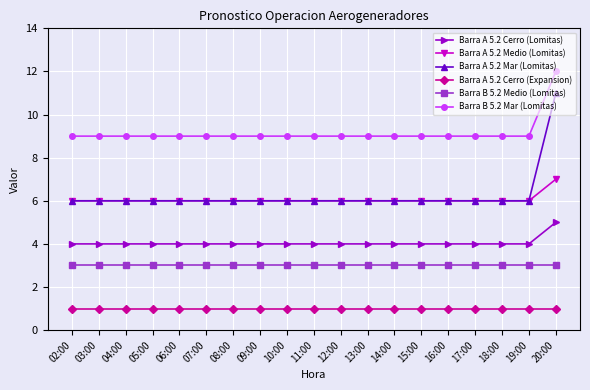

Which series has the largest range (max minus min)?

Barra A 5.2 Mar (Lomitas)